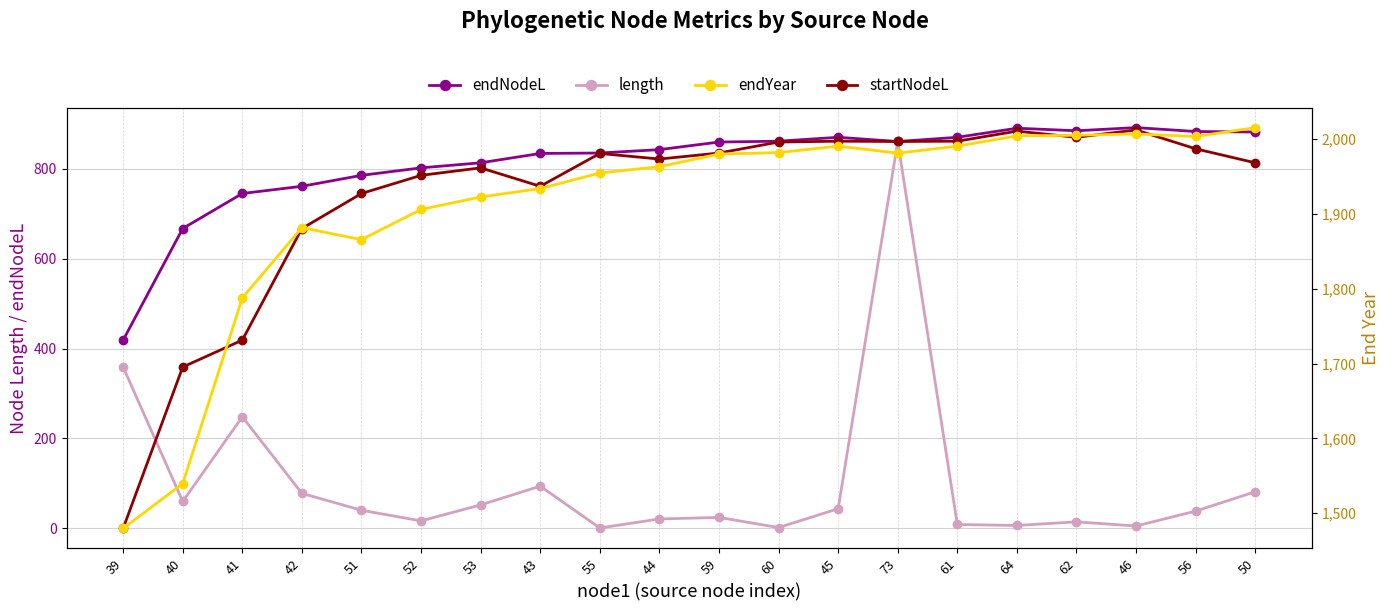

Which series has the largest total across all categories?

endYear